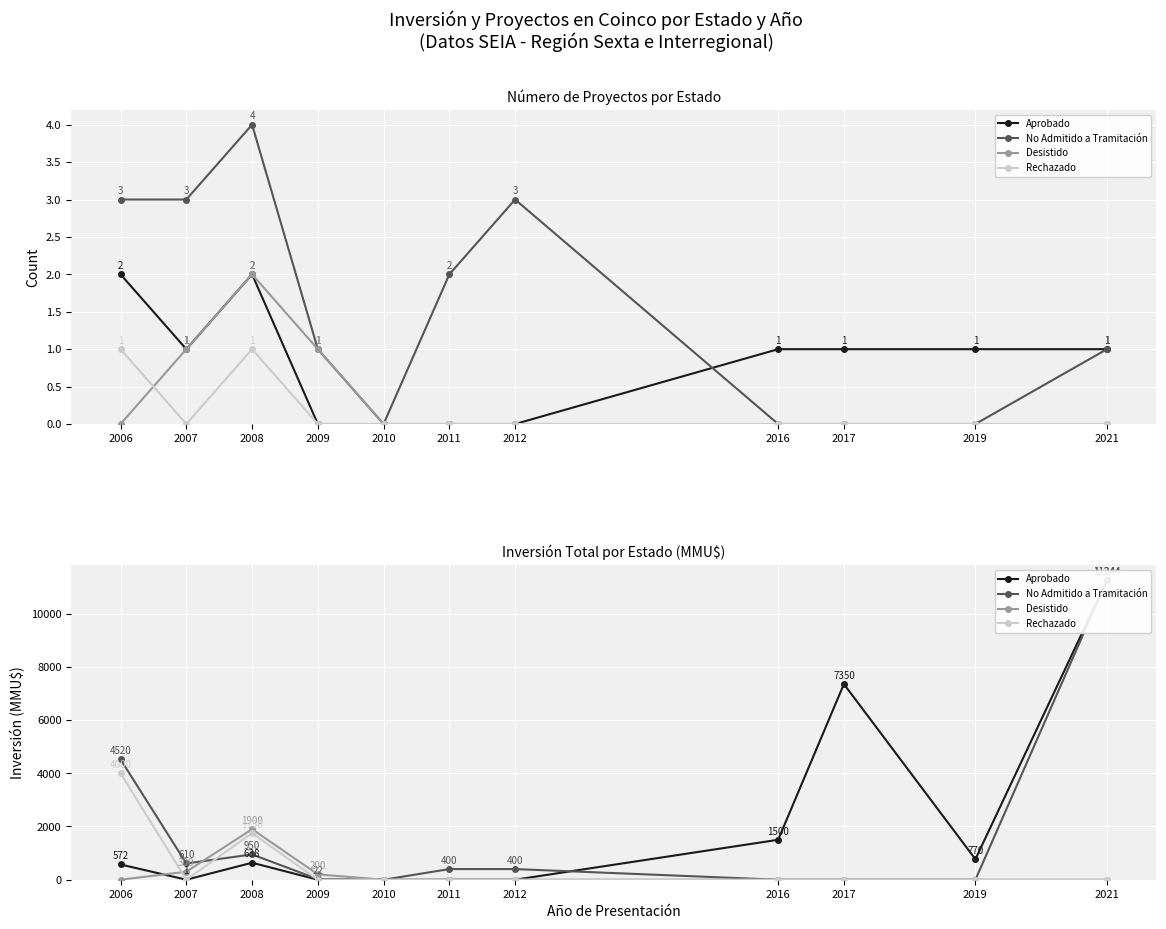

Which series has the widest spread of values?

Aprobado